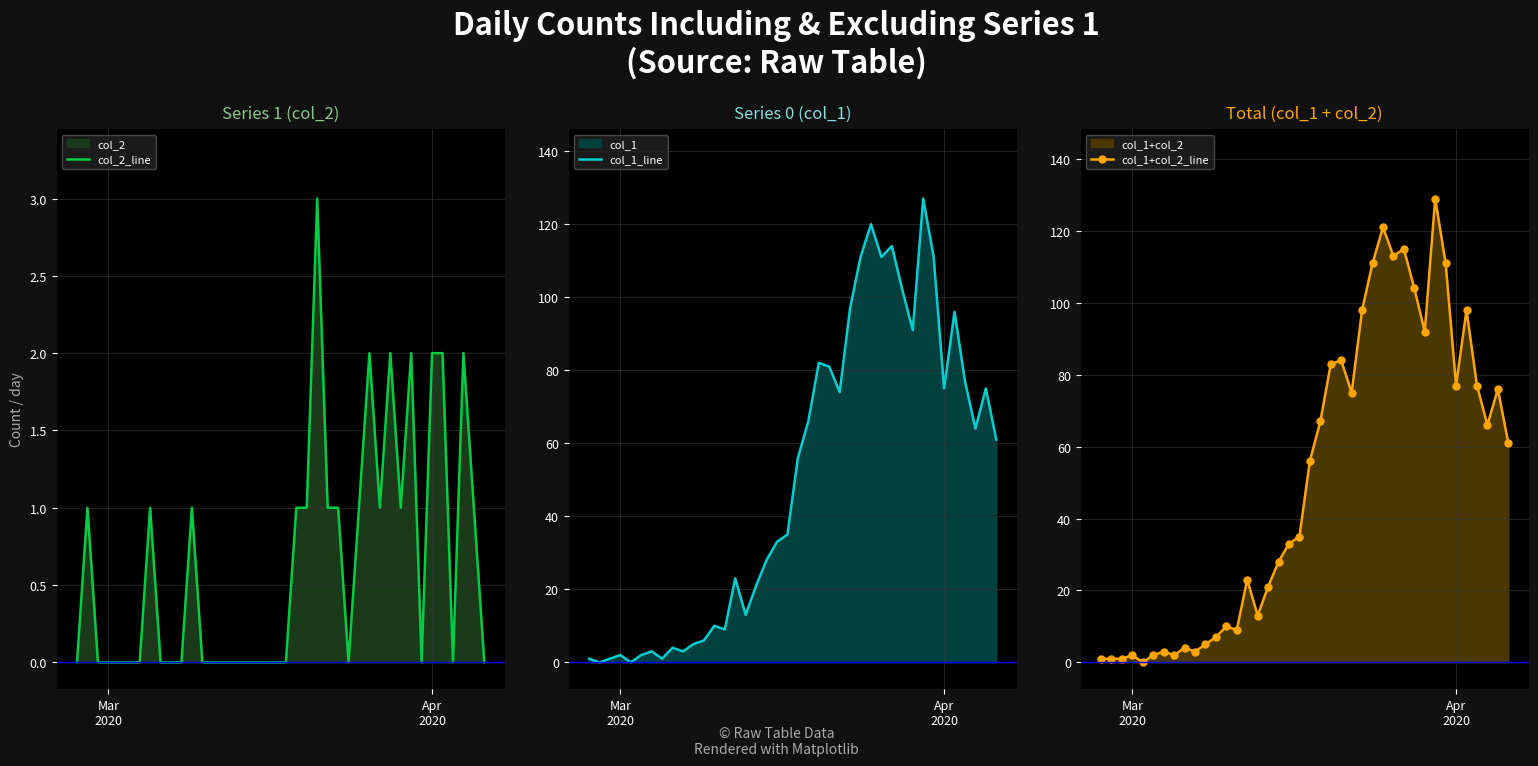

True or false: col_1+col_2_line has more than 1 points higher than both neighbors.

True